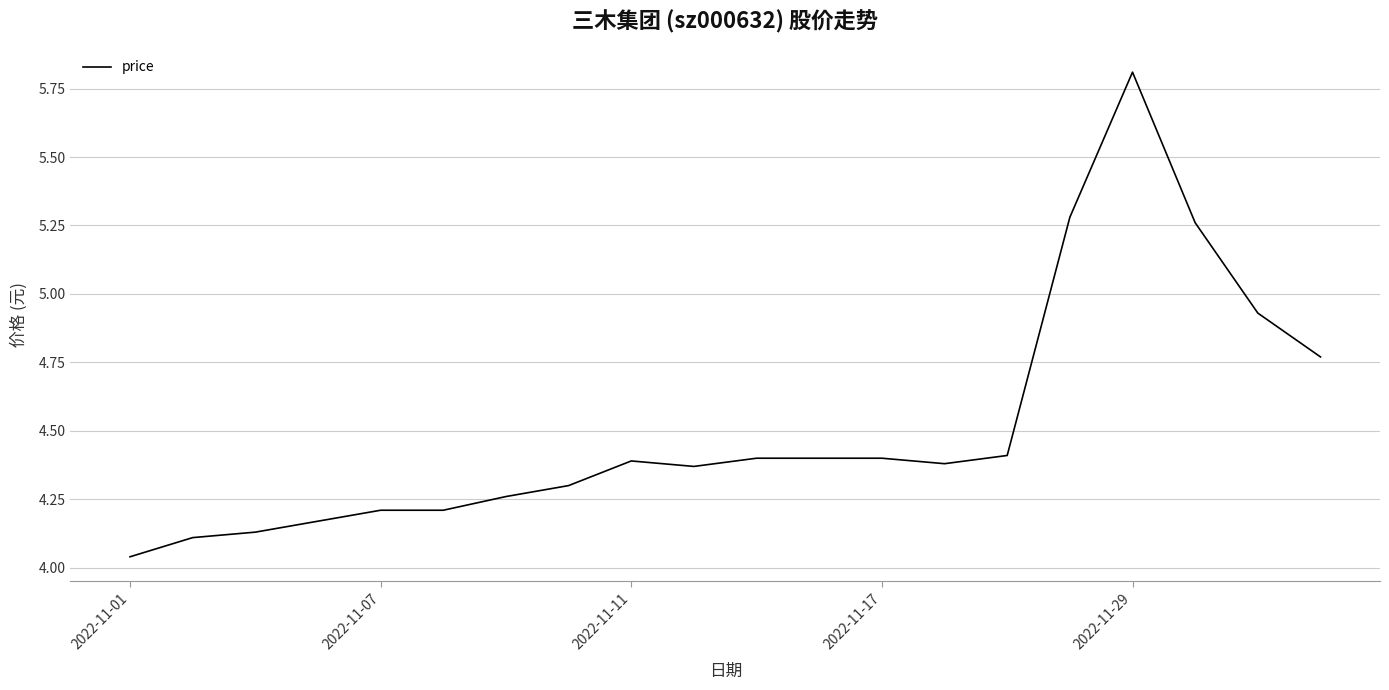

What is the difference between the maximum and minimum values?

1.8